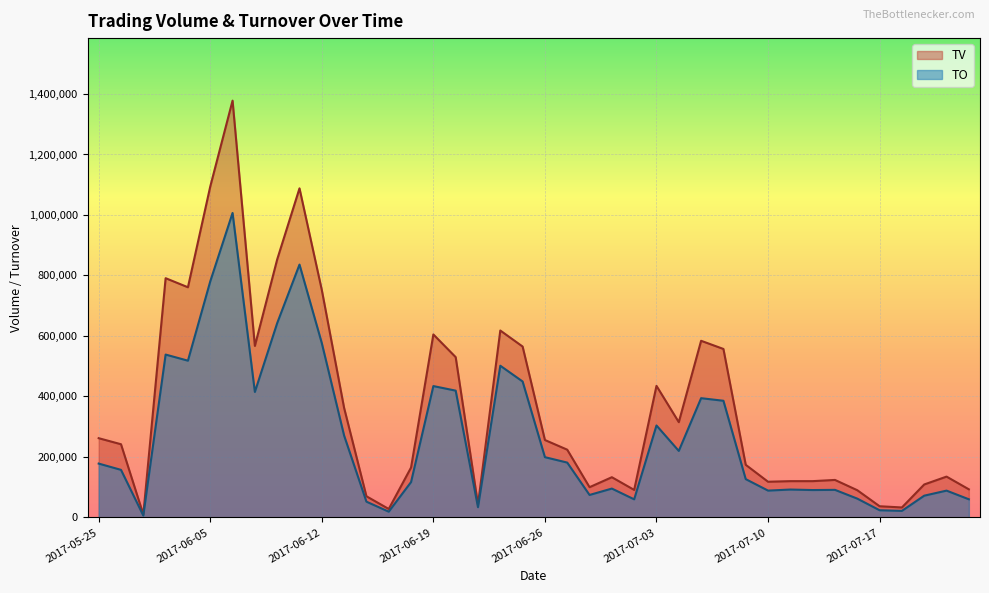

True or false: TO and TV intersect in this chart.

False